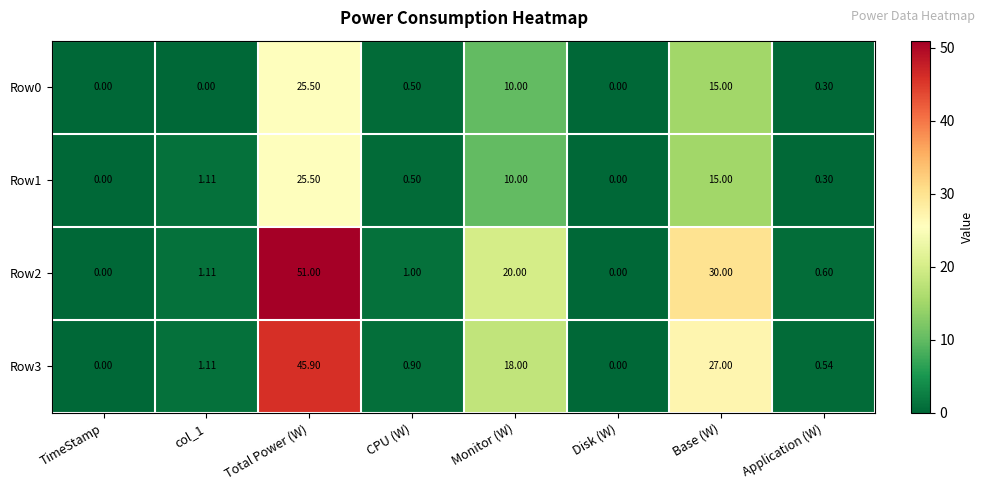

Which label corresponds to the largest value in the chart?

Total Power (W)